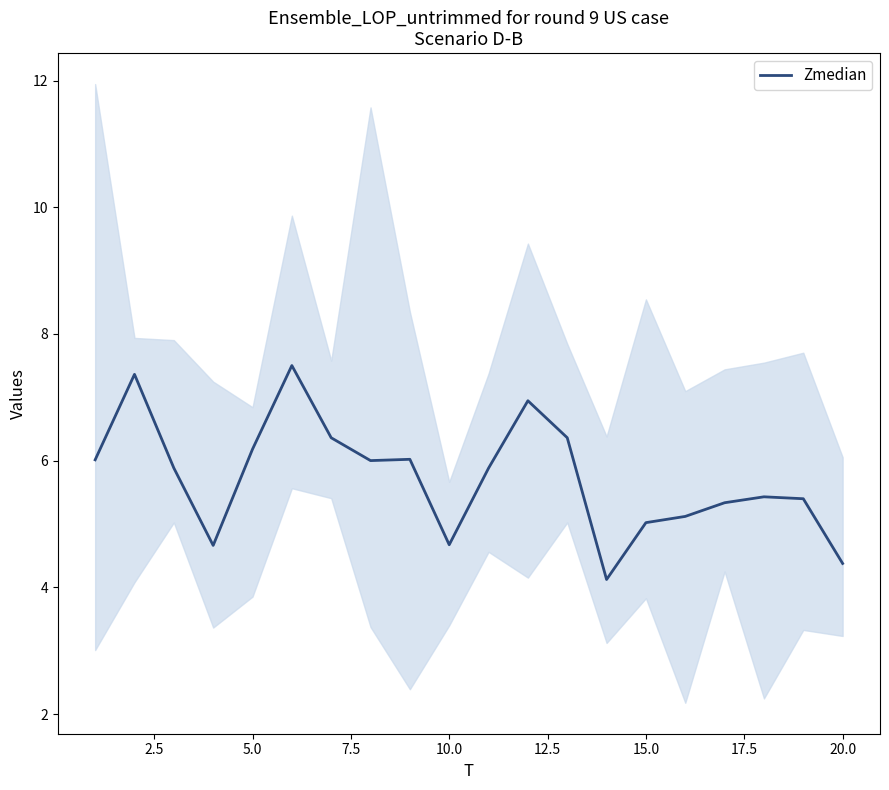

Reading left to right, extract all data points from this chart.

6.0	7.4	5.9	4.7	6.2	7.5	6.4	6.0	6.0	4.7	5.9	6.9	6.4	4.1	5.0	5.1	5.3	5.4	5.4	4.4